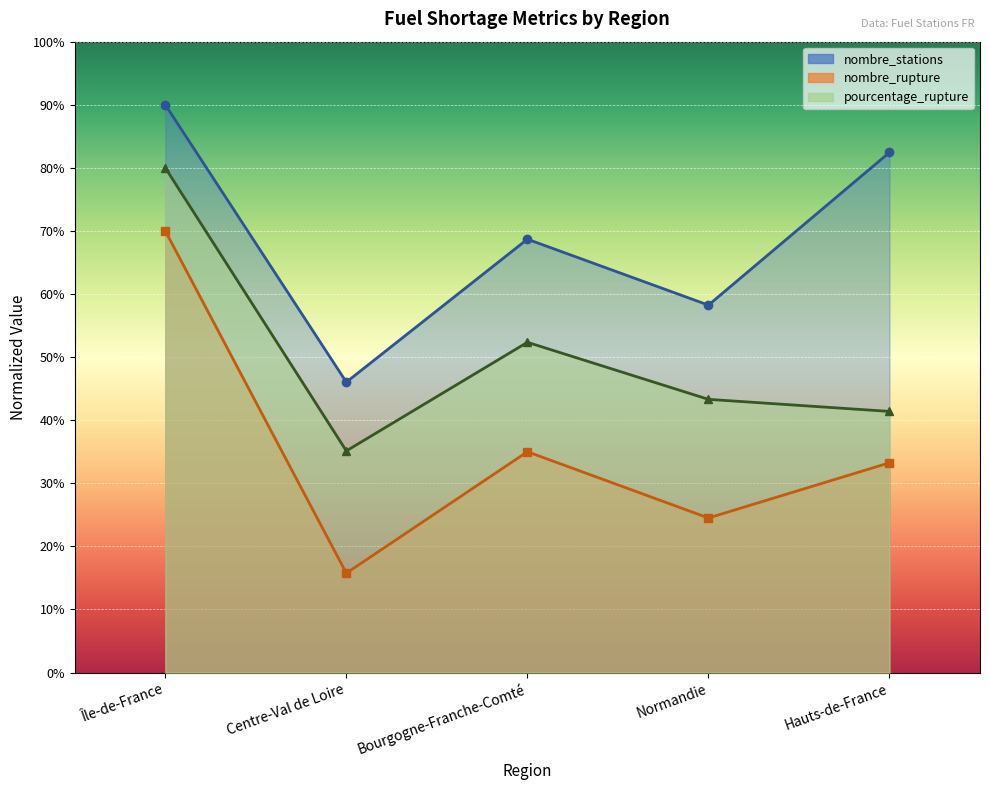

Read the nombre_stations value at Île-de-France.

90.0